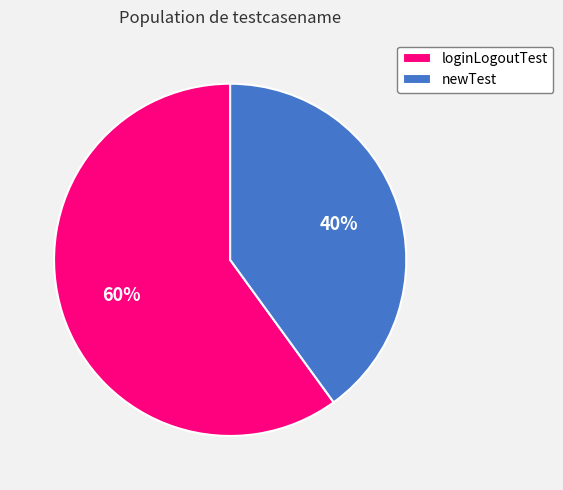

Approximately how many times larger is the value at newTest compared to loginLogoutTest?

0.7